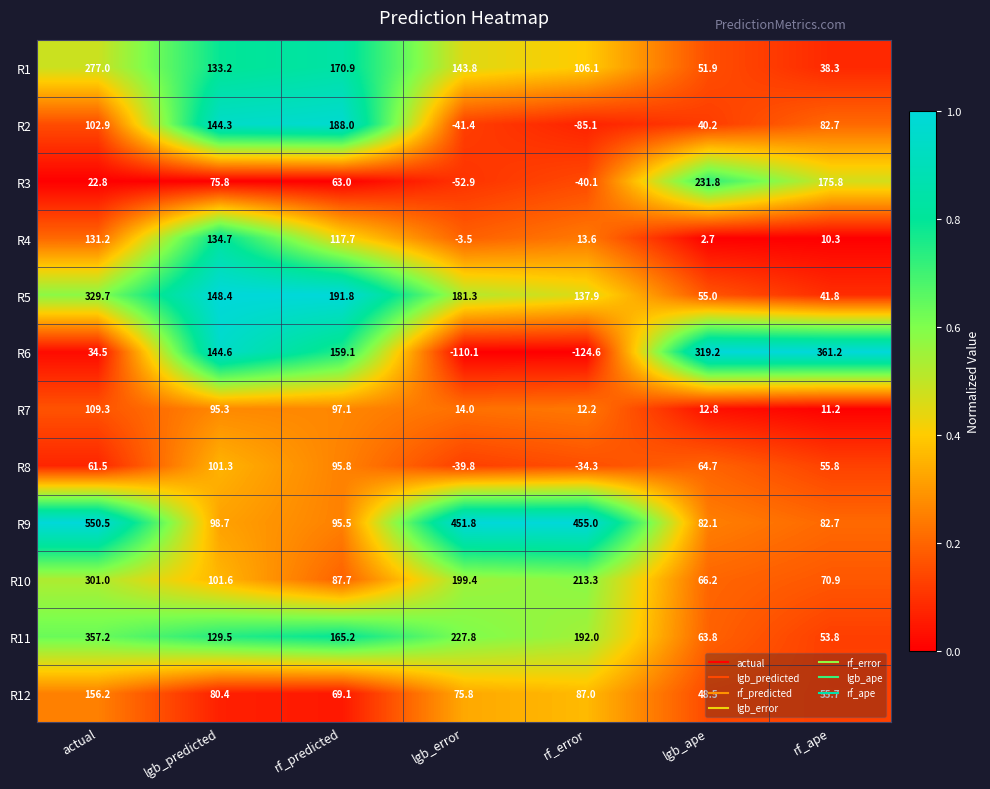

What is the difference between the second highest and minimum values in the R6 series?

443.8